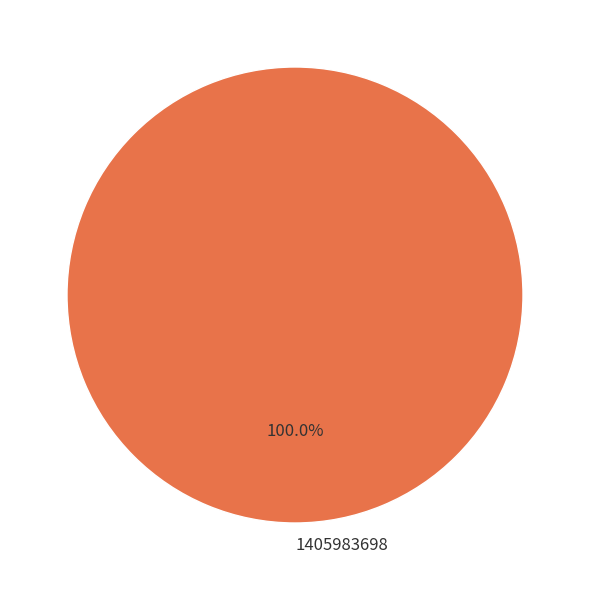

What percentage is the 1405983698 slice, to the nearest percent?

100%